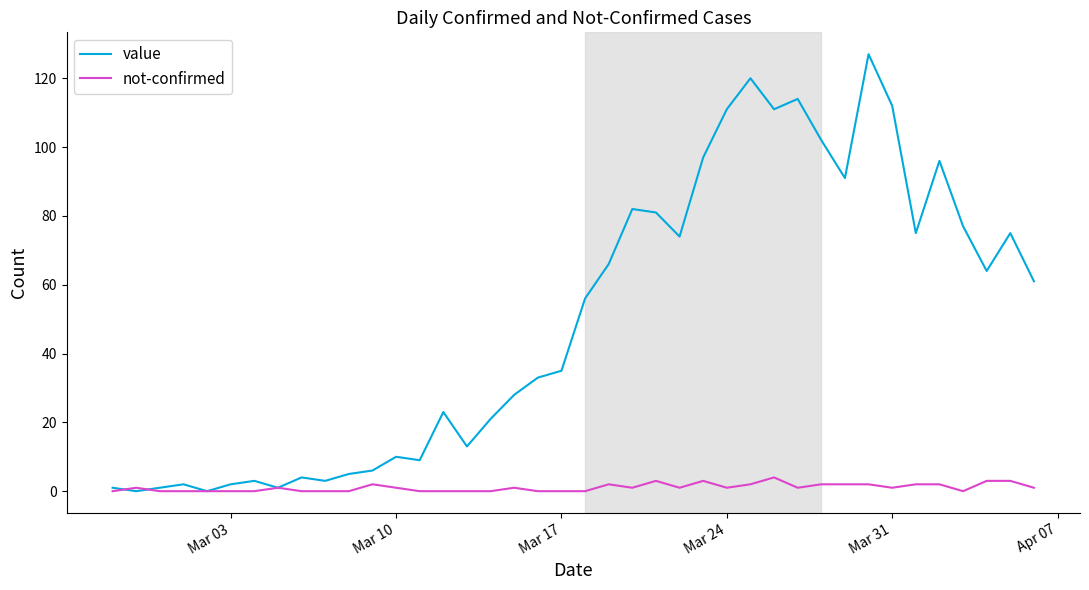

Reading left to right, transcribe all the data shown in this chart.

value: 1	0	1	2	0	2	3	1	4	3	5	6	10	9	23	13	21	28	33	35	56	66	82	81	74	97	111	120	111	114	102	91	127	112	75	96	77	64	75	61
not-confirmed: 0	1	0	0	0	0	0	1	0	0	0	2	1	0	0	0	0	1	0	0	0	2	1	3	1	3	1	2	4	1	2	2	2	1	2	2	0	3	3	1